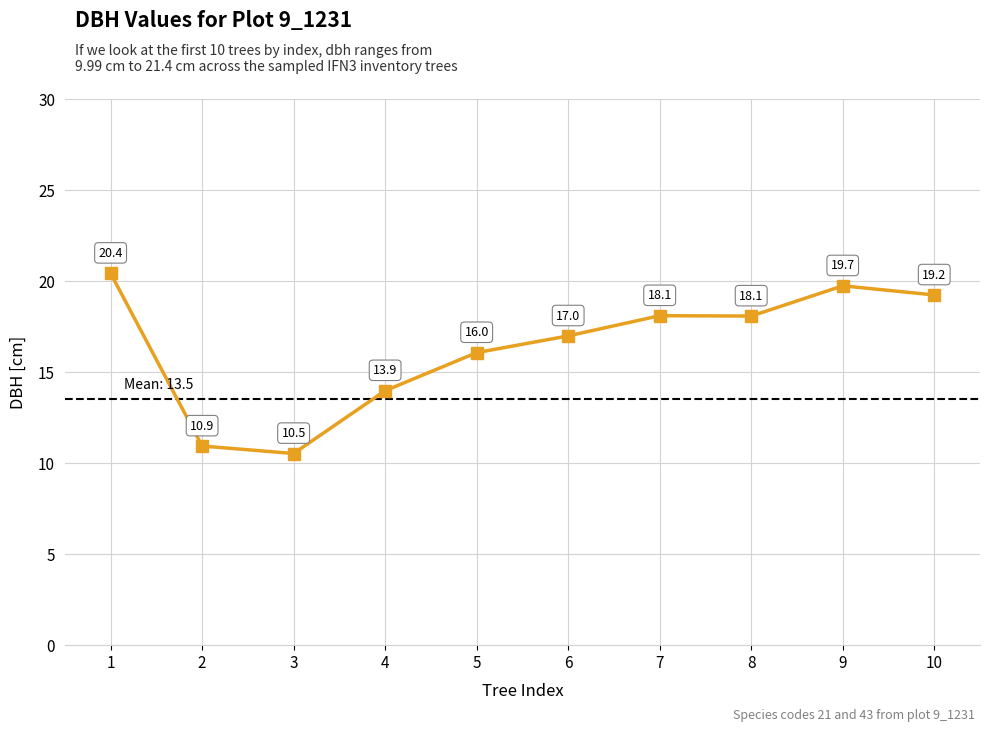

What is the smallest value displayed?

10.5